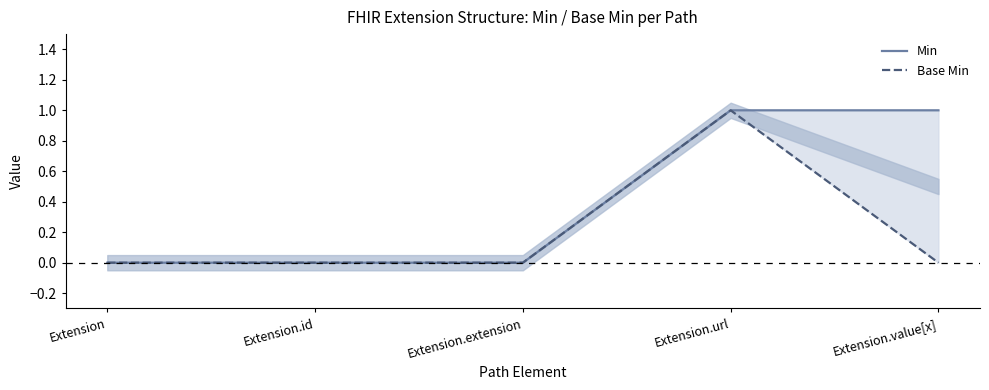

Where is Base Min nearest to the value 0?

Extension